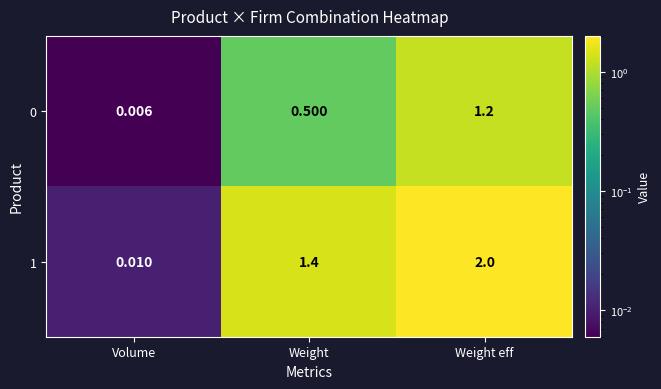

List the labels in order of 1 value, smallest first.

Volume, Weight, Weight eff